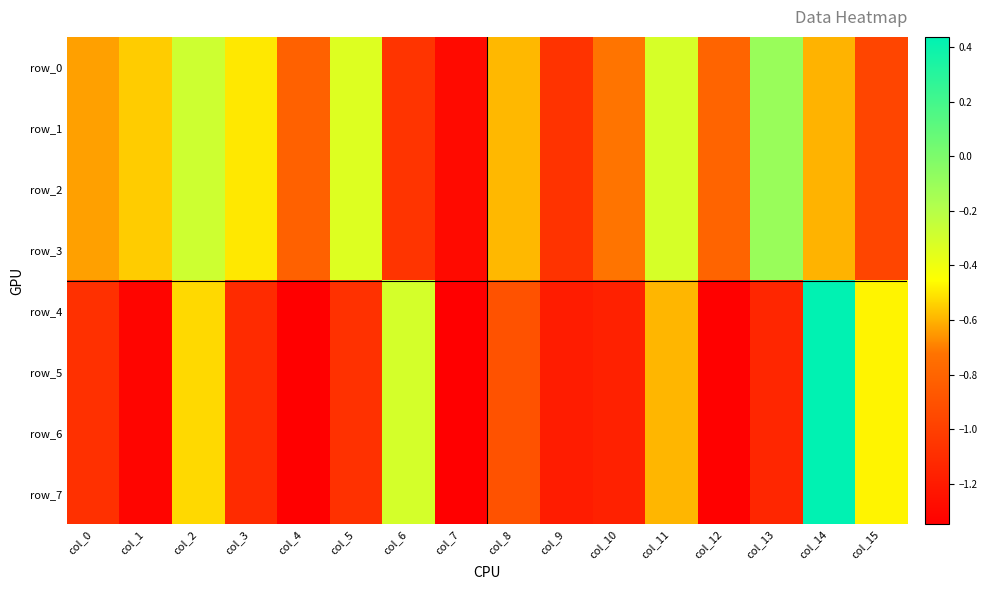

Which series changed the most between col_7 and col_13?

row_0